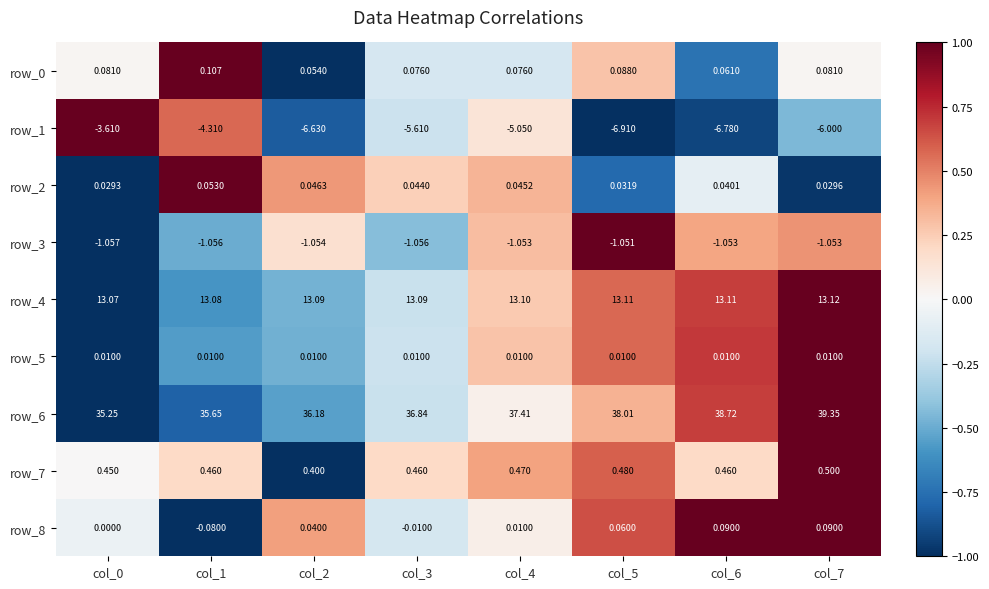

How many data points does each series have?

8